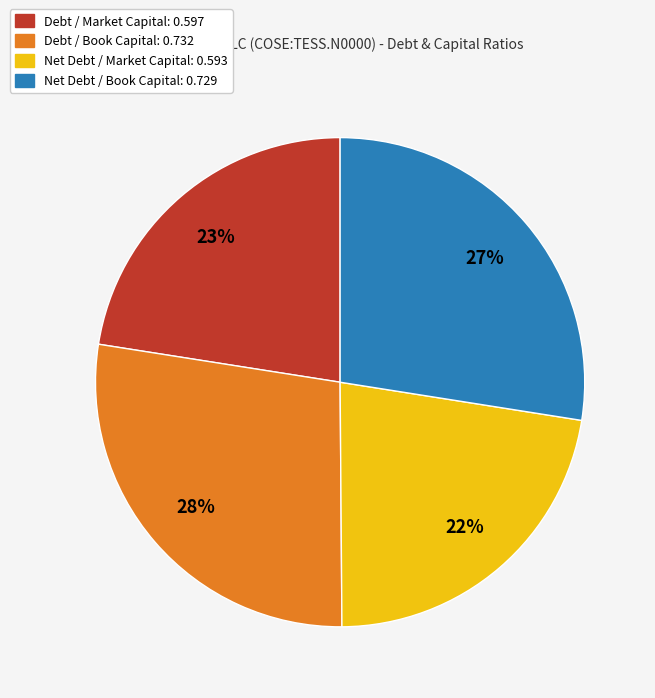

To the nearest percent, what is the average slice percentage?

25%